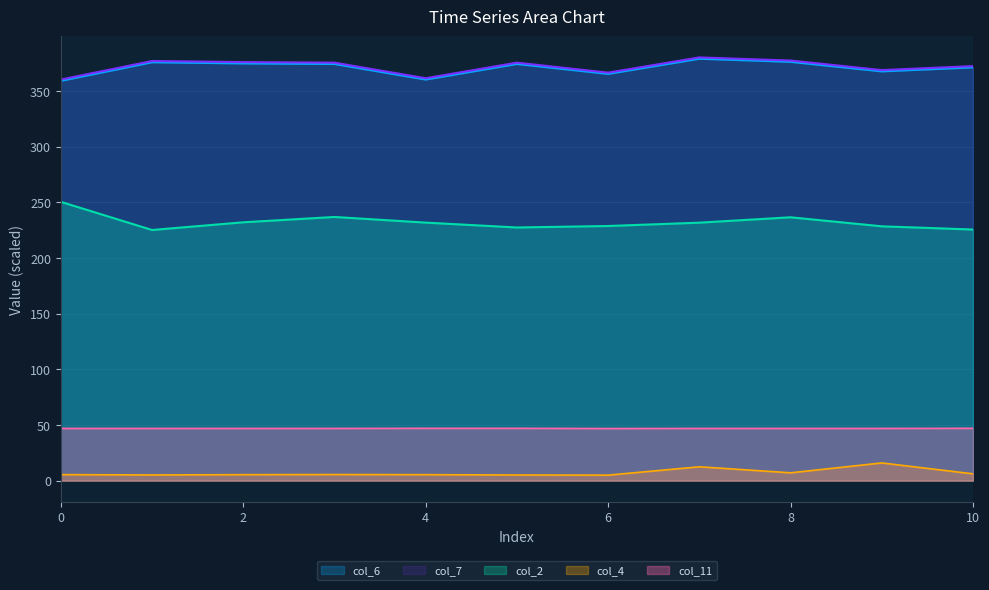

Is it true that col_2 equals 66.7 at 5?

False